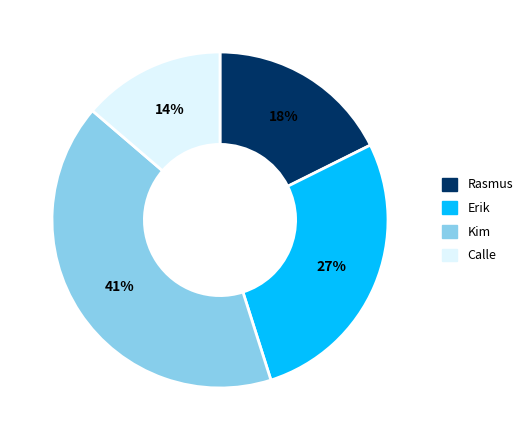

Between Rasmus and Erik, which is larger?

Erik